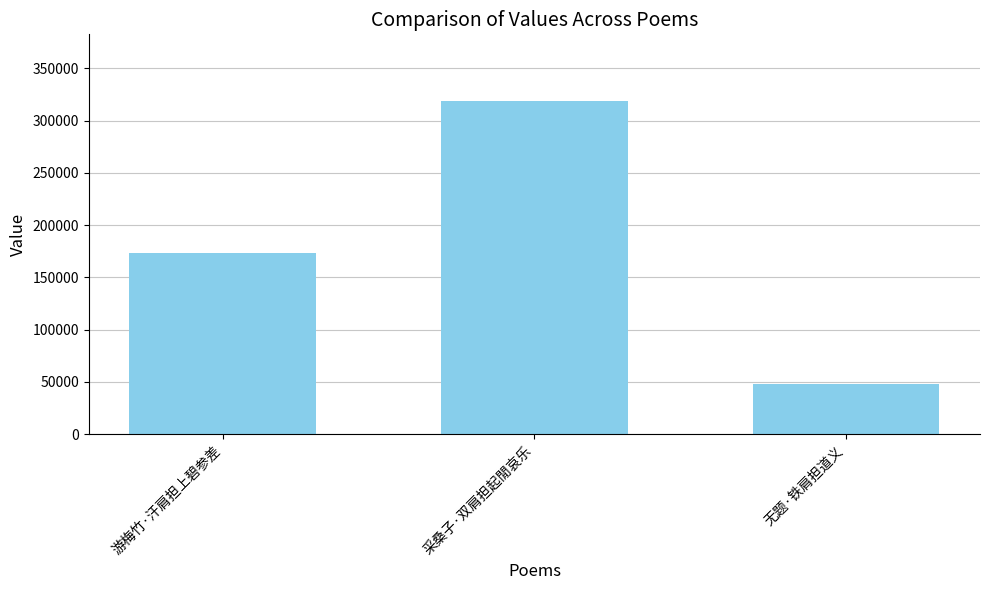

List the labels in order of value, largest first.

采桑子·双肩担起閒哀乐, 游梅竹·汗肩担上碧参差, 无题·铁肩担道义